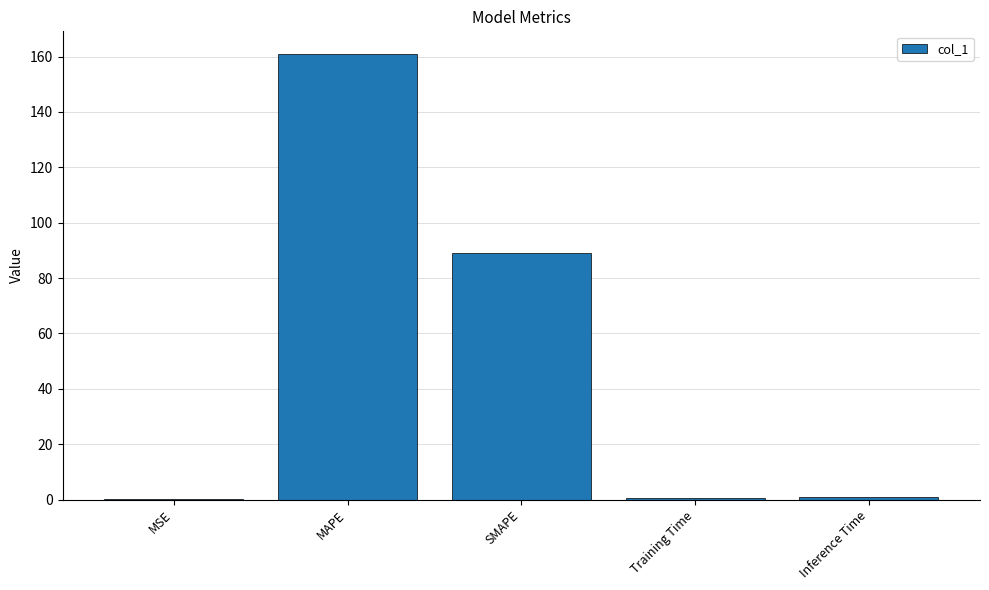

How many categories are shown in the chart?

5